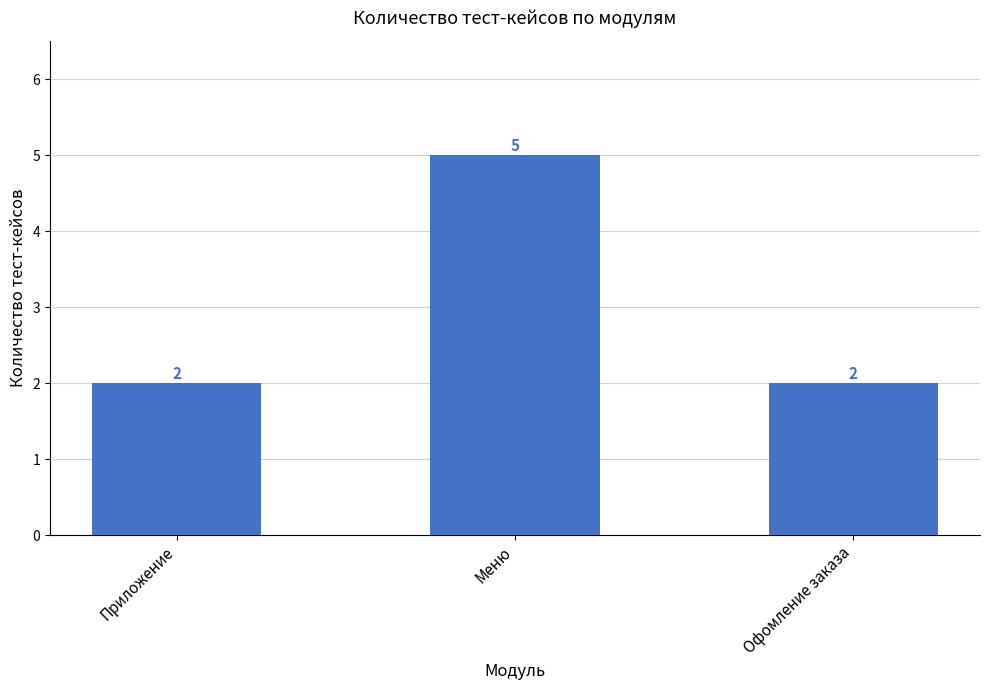

What is the value of the 3rd bar from the left?

2